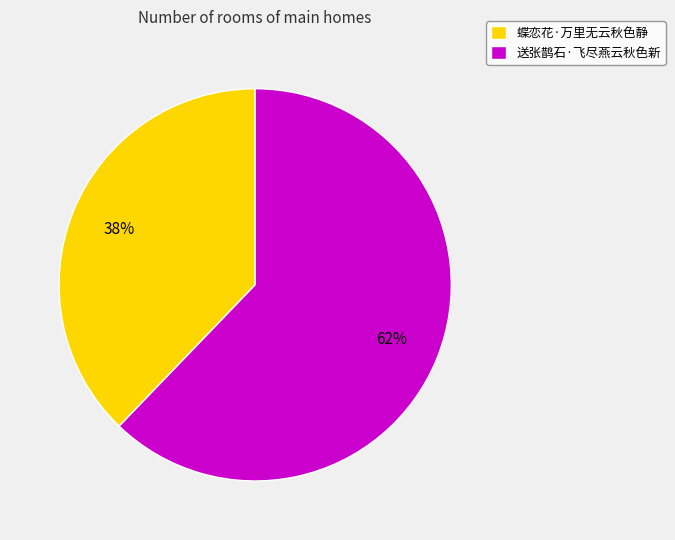

Approximately how many times larger is the value at 蝶恋花·万里无云秋色静 compared to 送张鹊石·飞尽燕云秋色新?

0.6